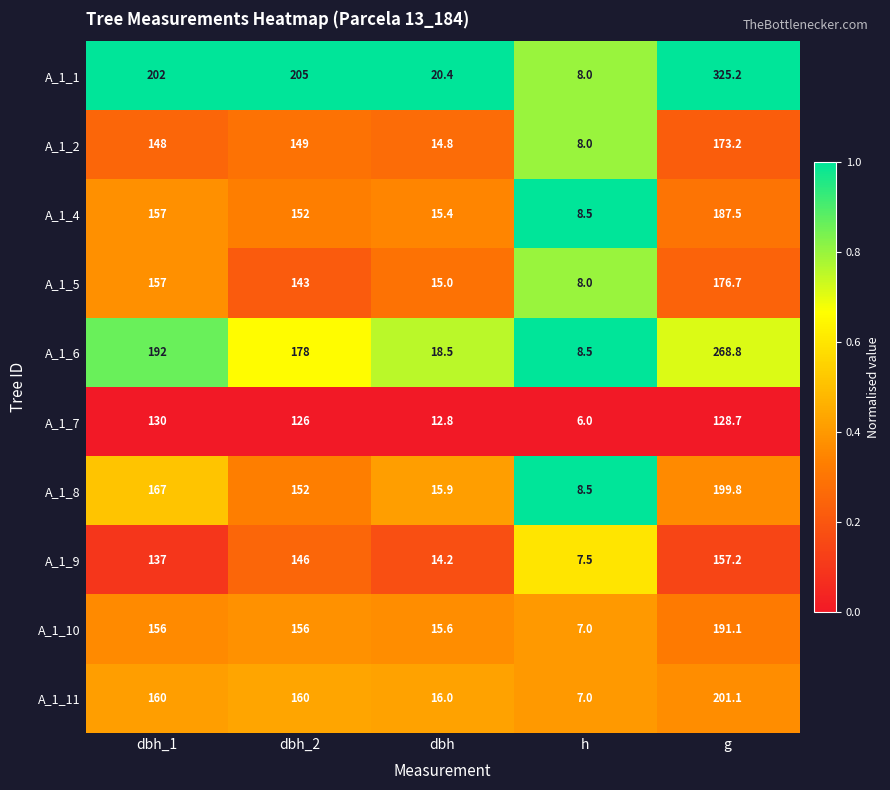

At which label is A_1_1 closest to 166?

dbh_1